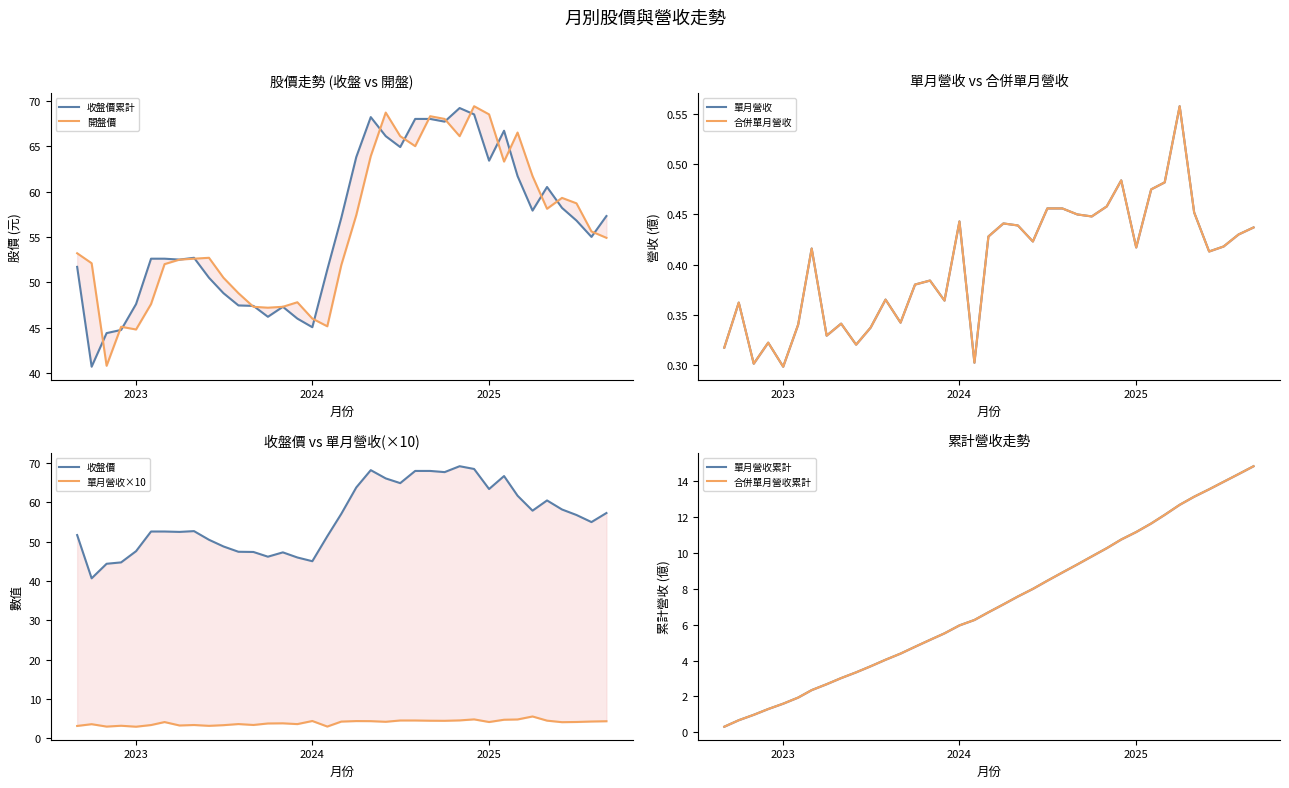

True or false: 單月營收(億) has more than 0 points higher than both neighbors.

True